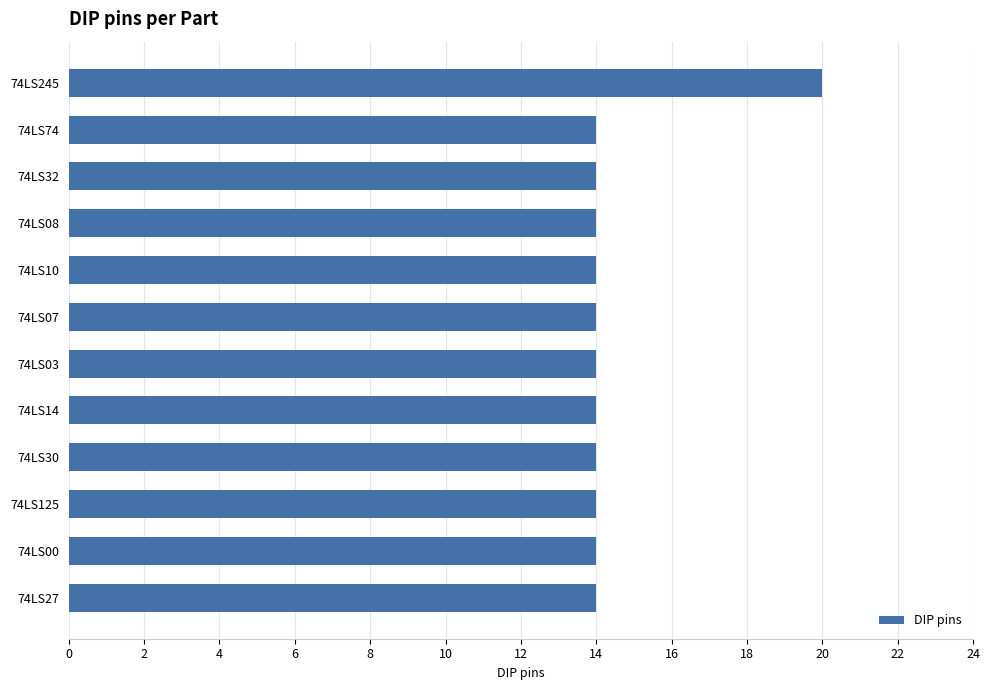

The chart shows a value of 14 at 74LS125. True or false?

True